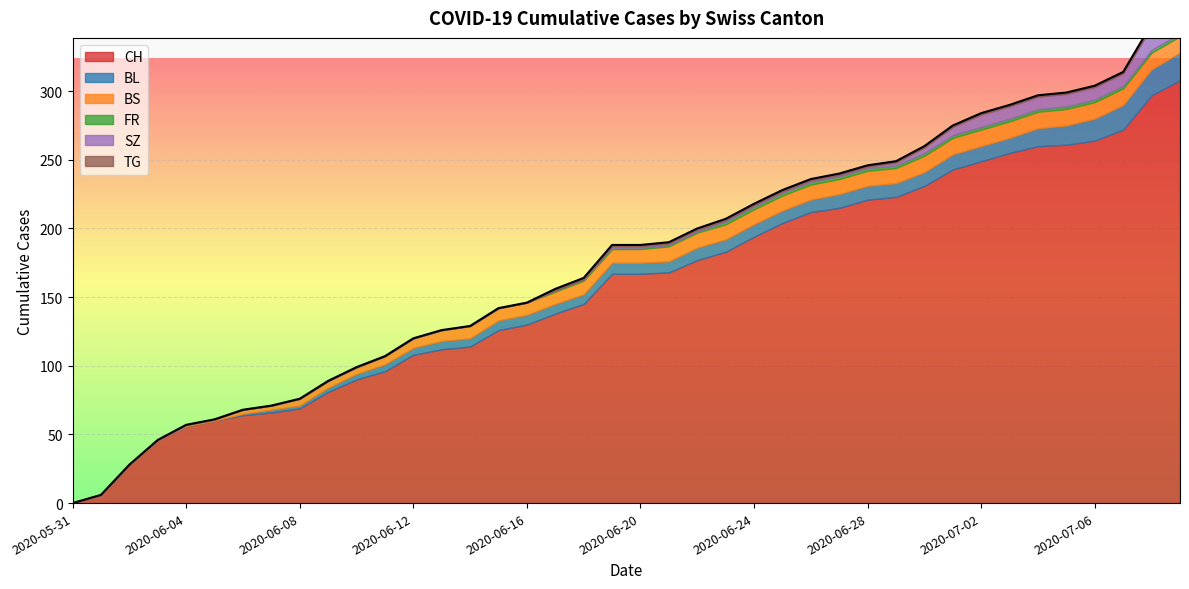

What are all the series names shown in the legend?

CH, BL, BS, FR, SZ, TG